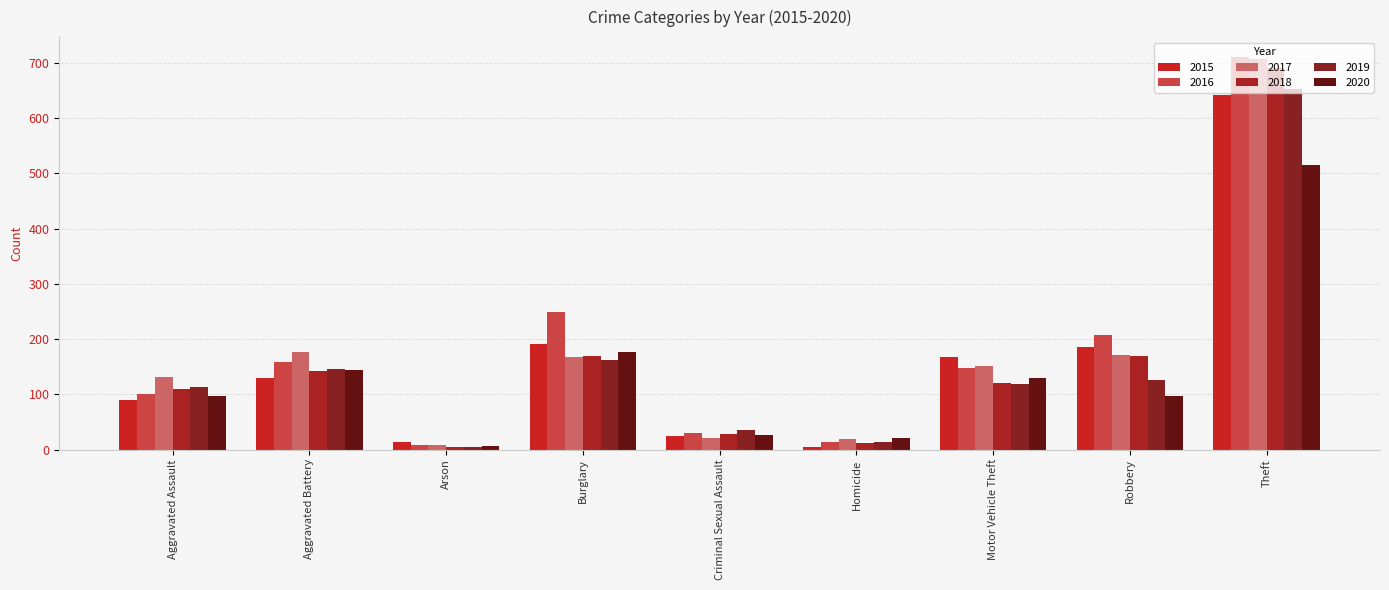

Which series has the widest spread of values?

2016